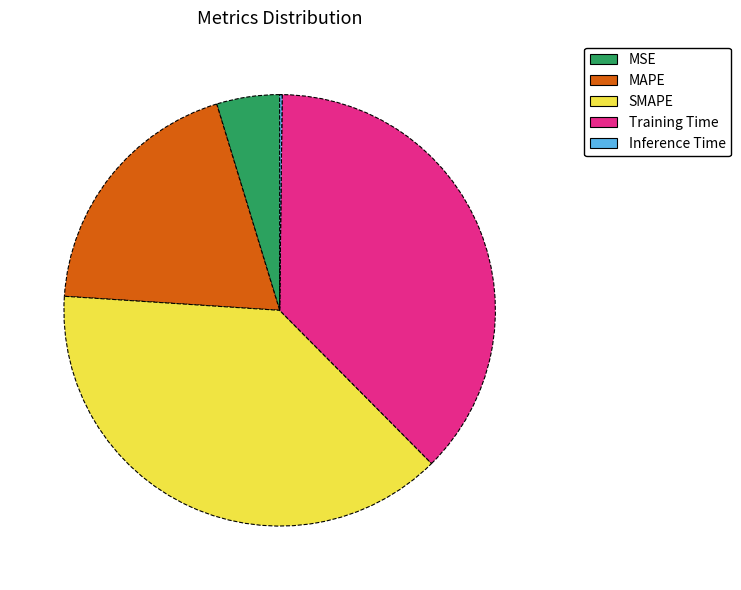

Is it true that Training Time is 37% of the pie?

True